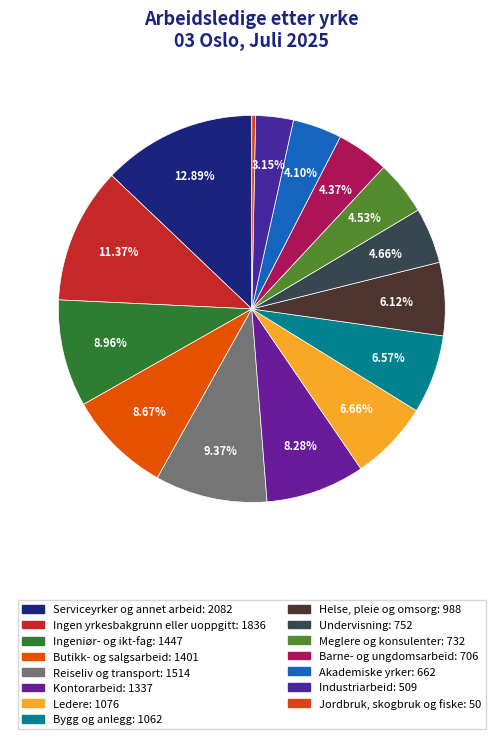

To the nearest percent, what is the combined percentage of Akademiske yrker and Undervisning?

9%